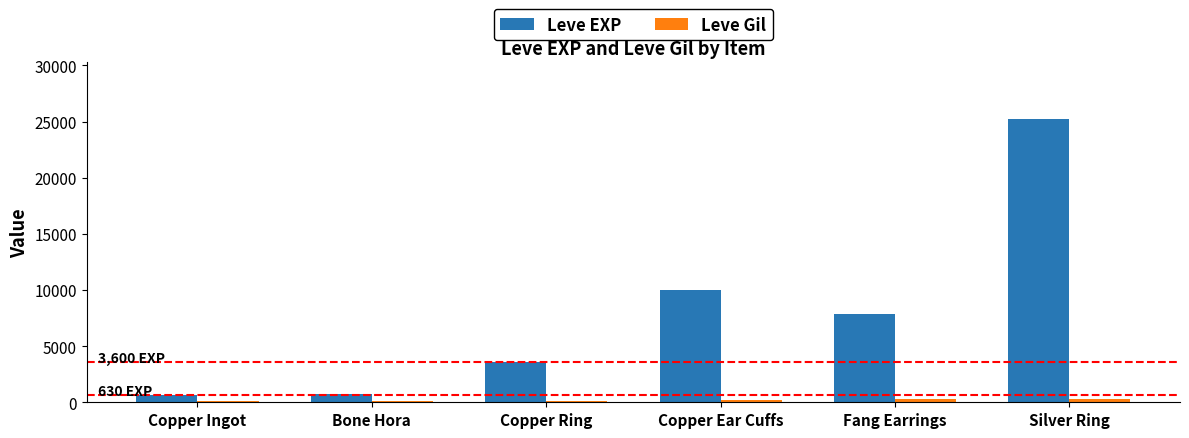

What is the label of the 2nd bar from the right?

Fang Earrings